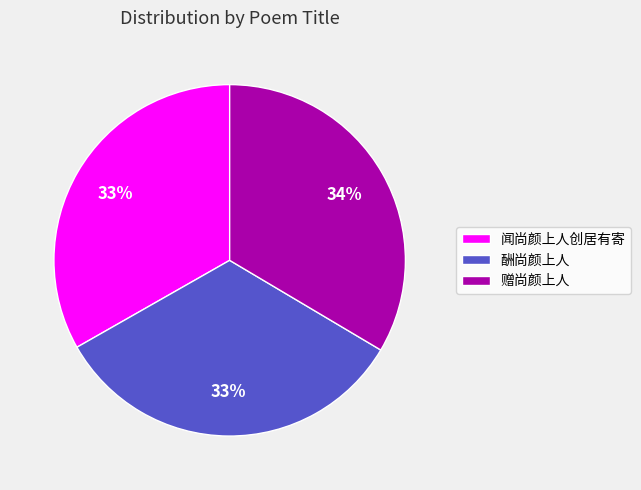

Is it true that 闻尚颜上人创居有寄 is 20% of the pie?

False